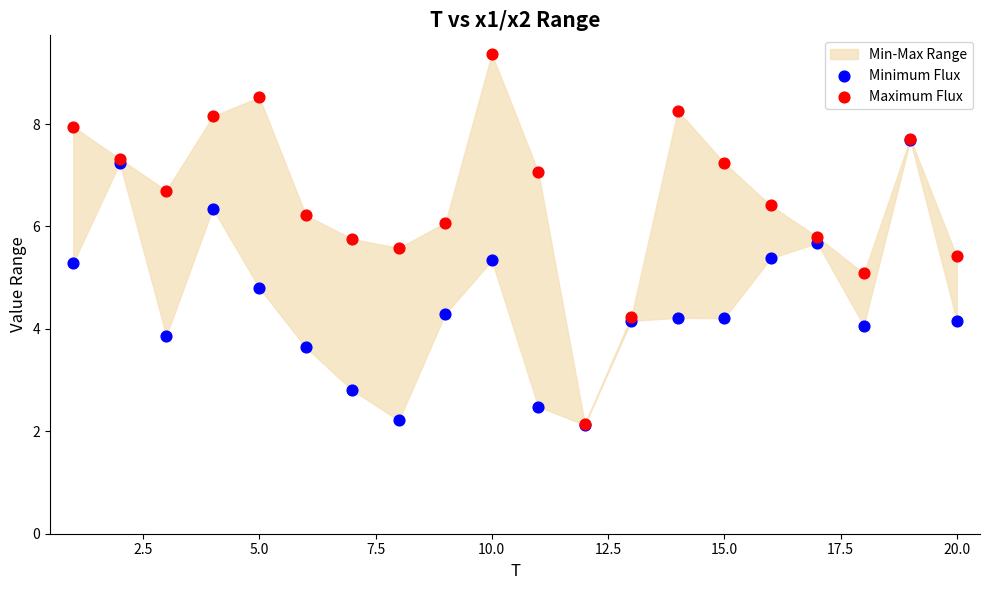

Which series has the largest Y range (max minus min)?

Maximum Flux